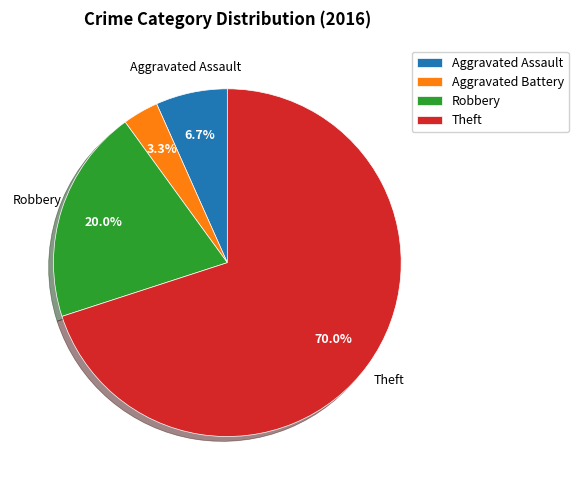

What percentage is the Theft slice, to the nearest percent?

70%